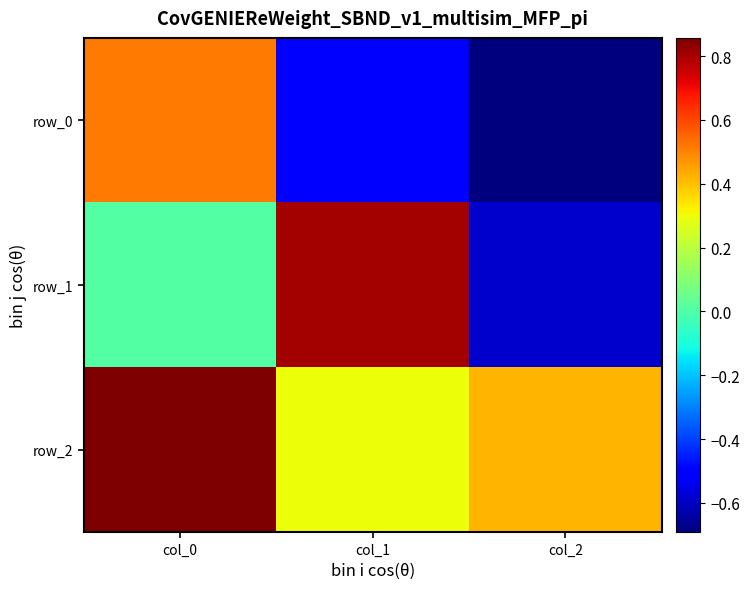

Reading right to left, list all the values displayed in this chart.

row_0: -0.7	-0.5	0.5
row_1: -0.6	0.8	0.0
row_2: 0.4	0.3	0.9